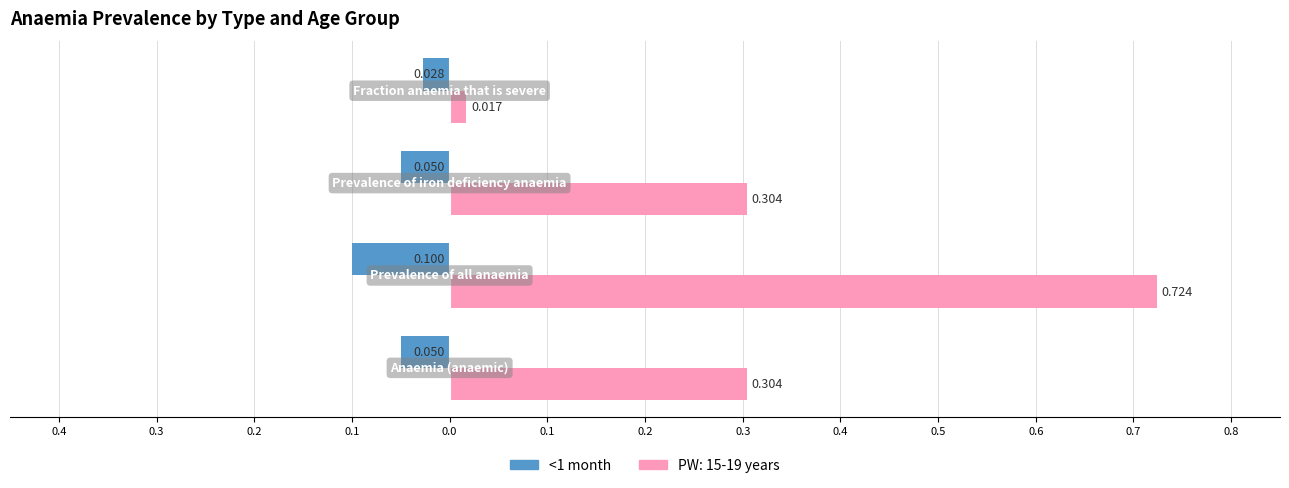

What are all the series names shown in the legend?

<1 month, PW: 15-19 years